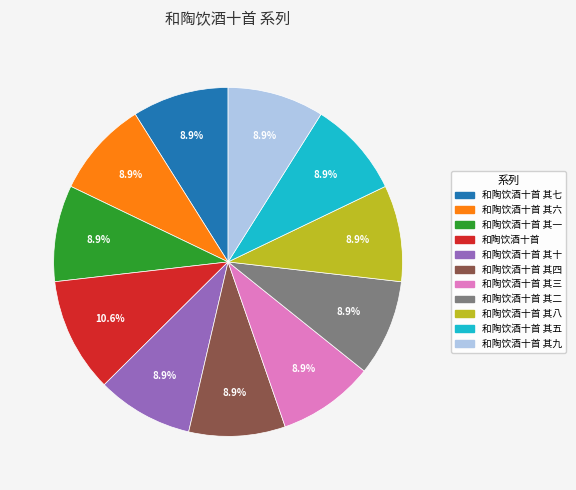

Is 和陶饮酒十首 其八 the majority of the pie?

No